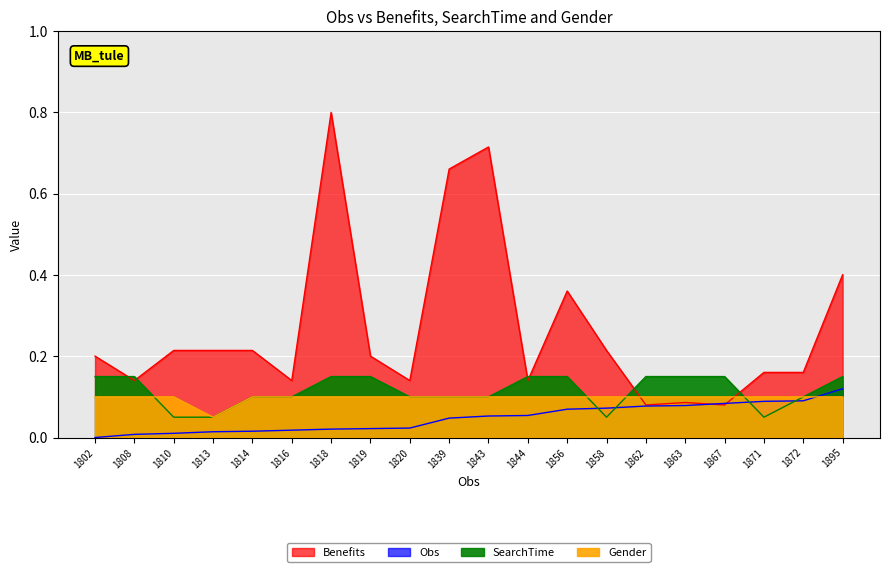

Rank the categories by Benefits value from highest to lowest.

1818, 1843, 1839, 1895, 1856, 1810, 1813, 1814, 1858, 1802, 1819, 1871, 1872, 1808, 1816, 1820, 1844, 1863, 1862, 1867